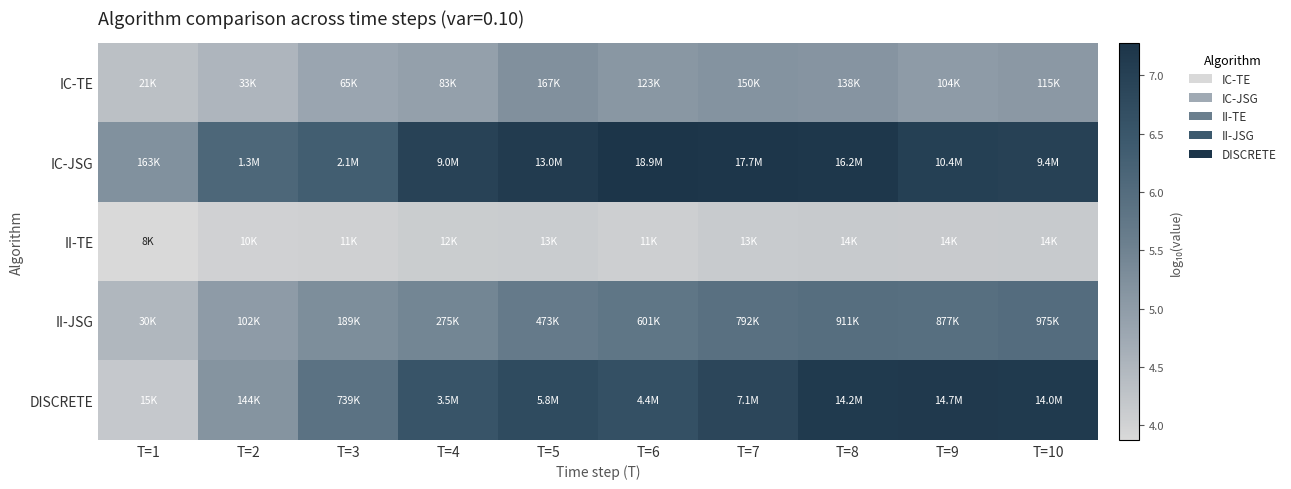

Between T=2 and T=4, which is larger?

T=4